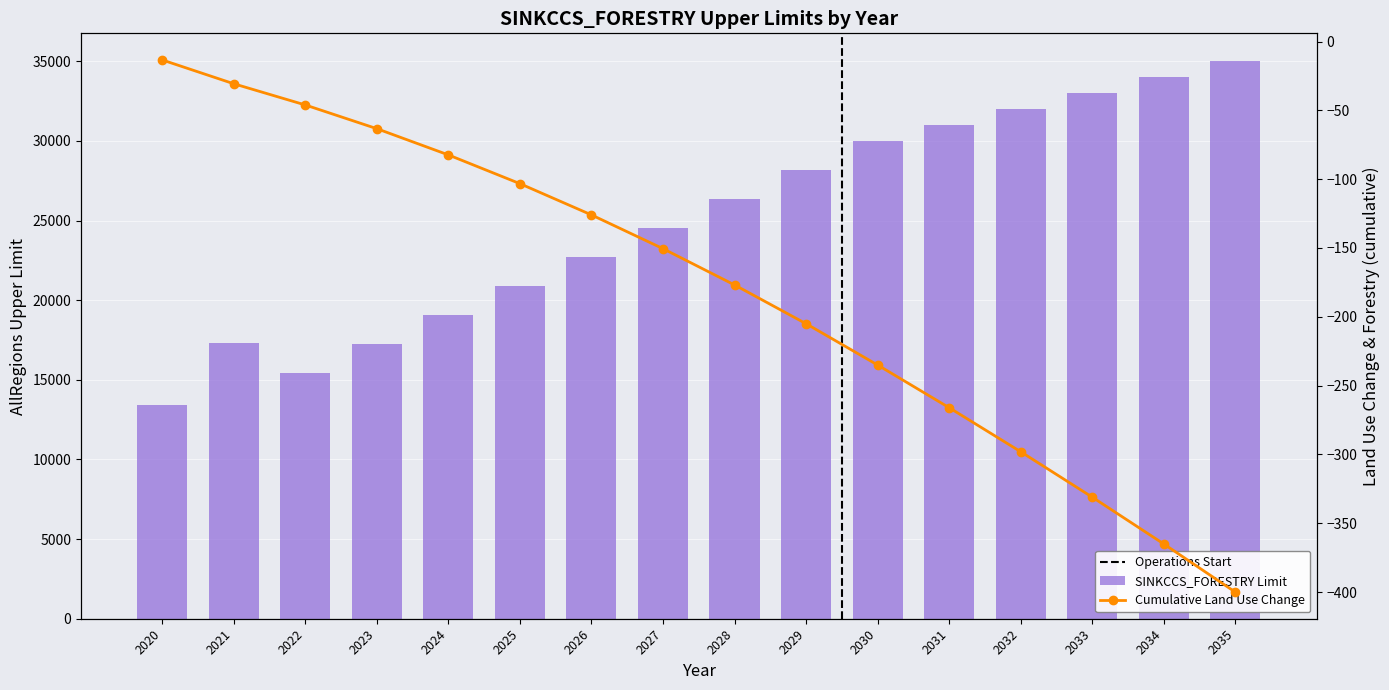

List the labels in order of value, smallest first.

2020, 2022, 2023, 2021, 2024, 2025, 2026, 2027, 2028, 2029, 2030, 2031, 2032, 2033, 2034, 2035